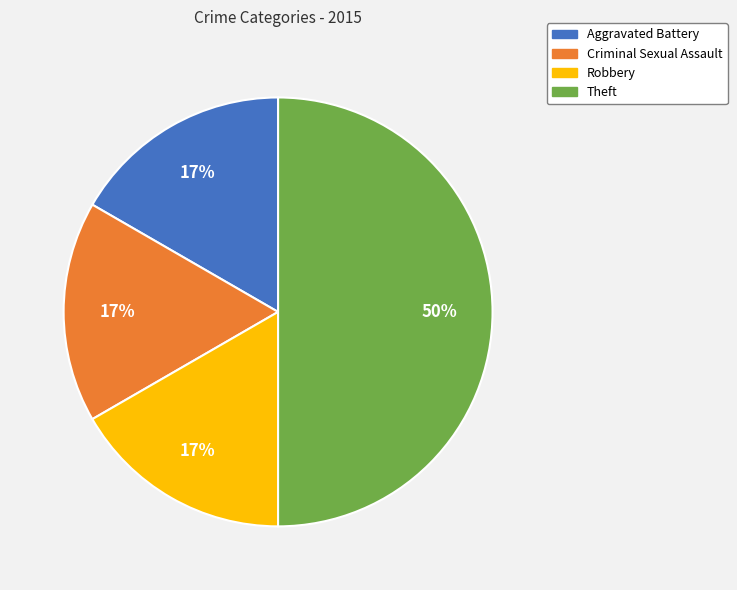

How many slices are in this pie chart?

4